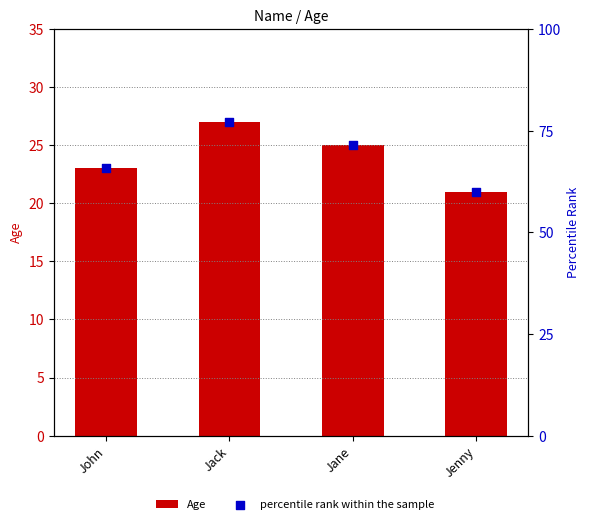

What are all the series names shown in the legend?

Age, percentile rank within the sample